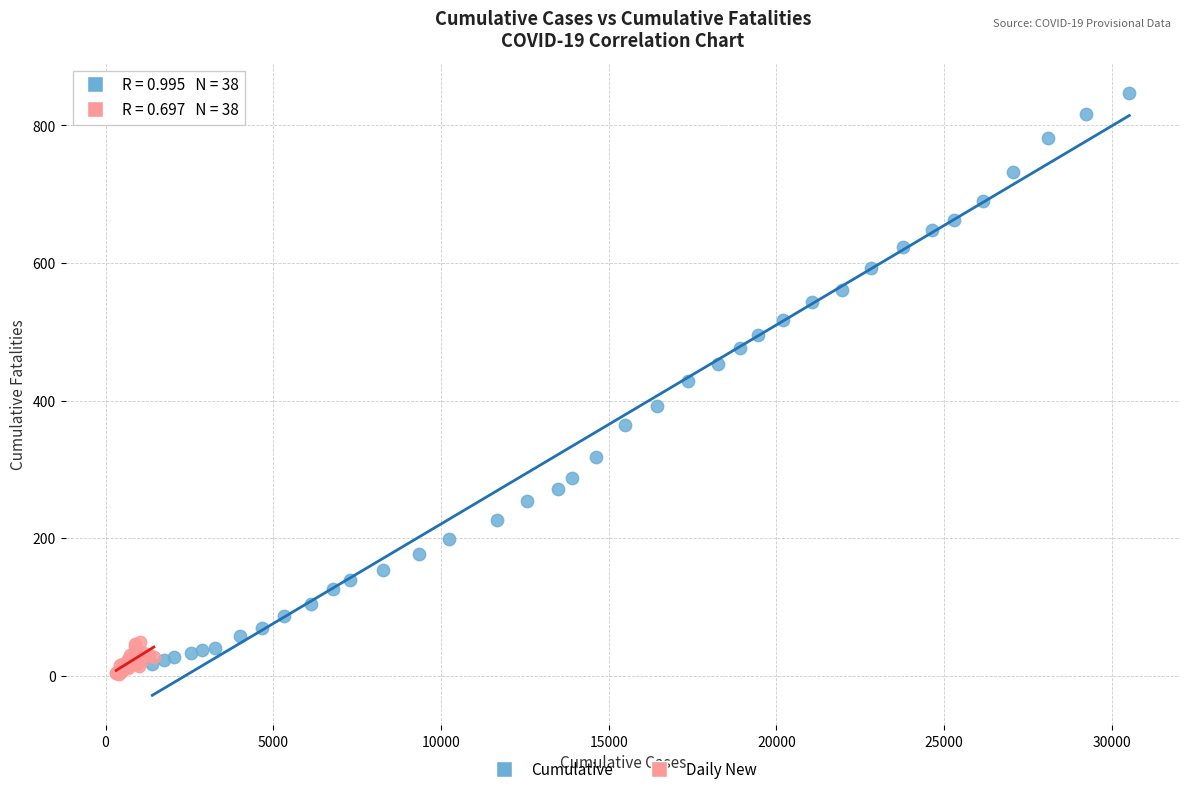

Which series has the widest spread of Y values?

Cumulative